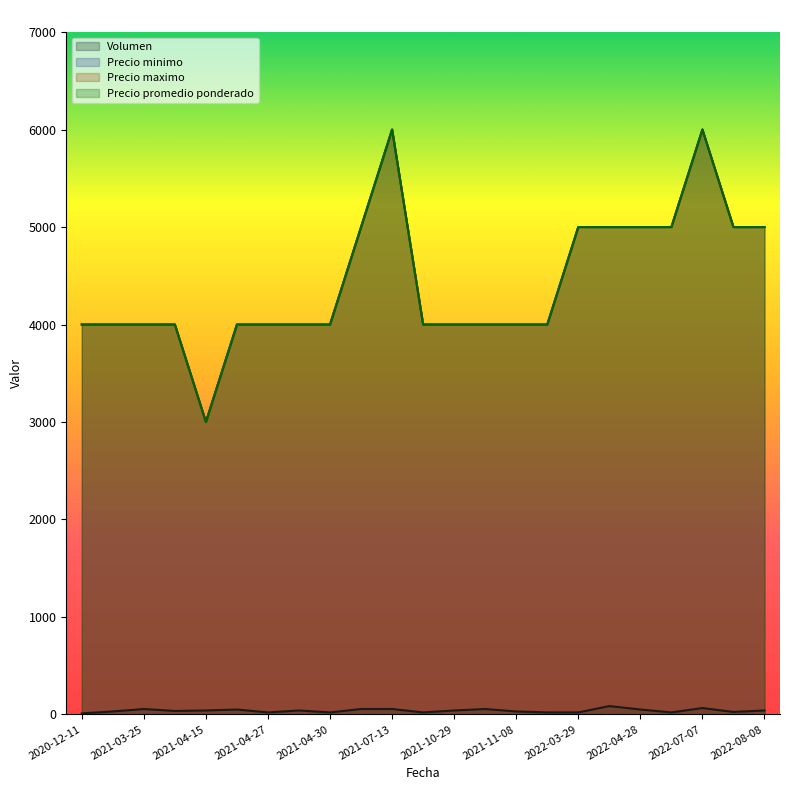

At which label does Precio minimo reach its peak?

2021-07-13